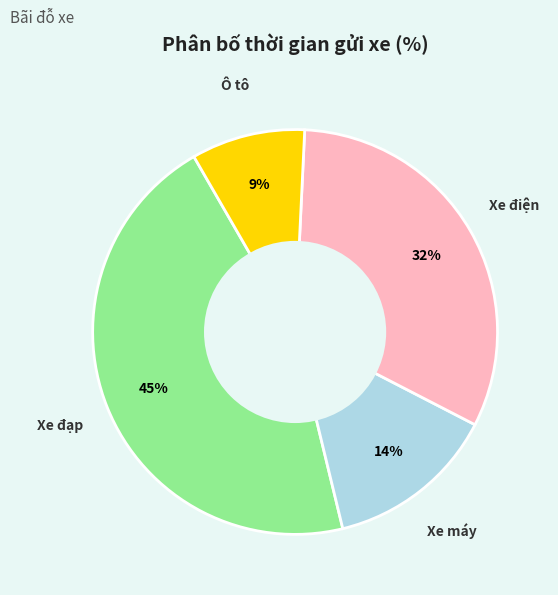

How many slices are in this pie chart?

4